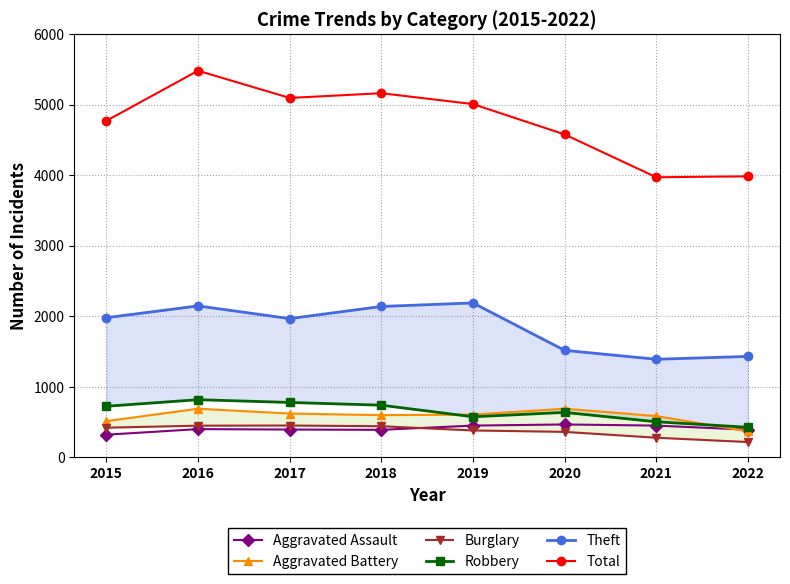

Which series has the largest range (max minus min)?

Total